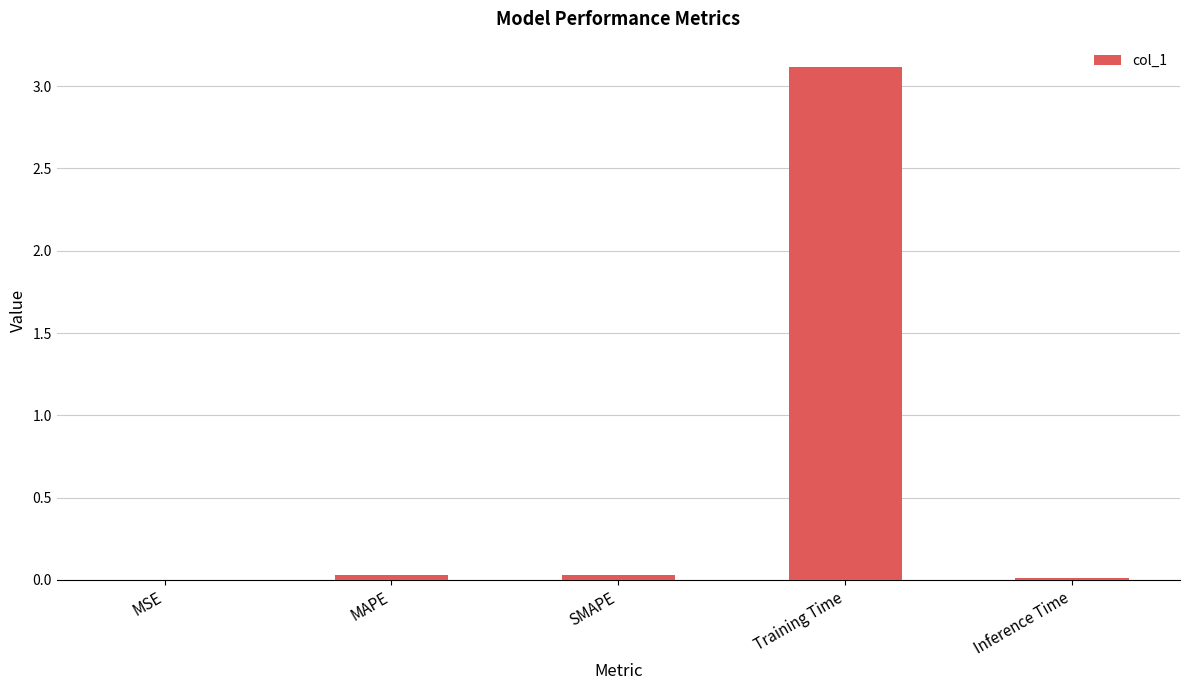

Is it true that the value at Inference Time is 0.0?

True